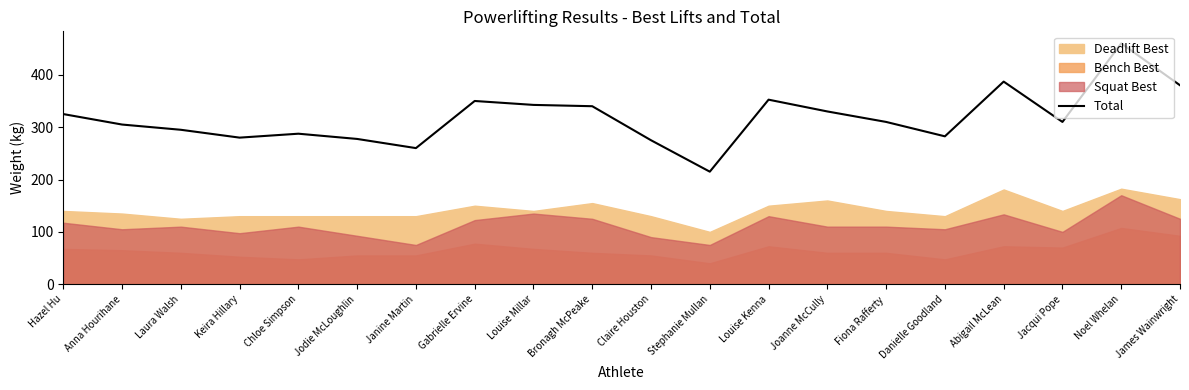

What is the minimum value for Total?

215.0